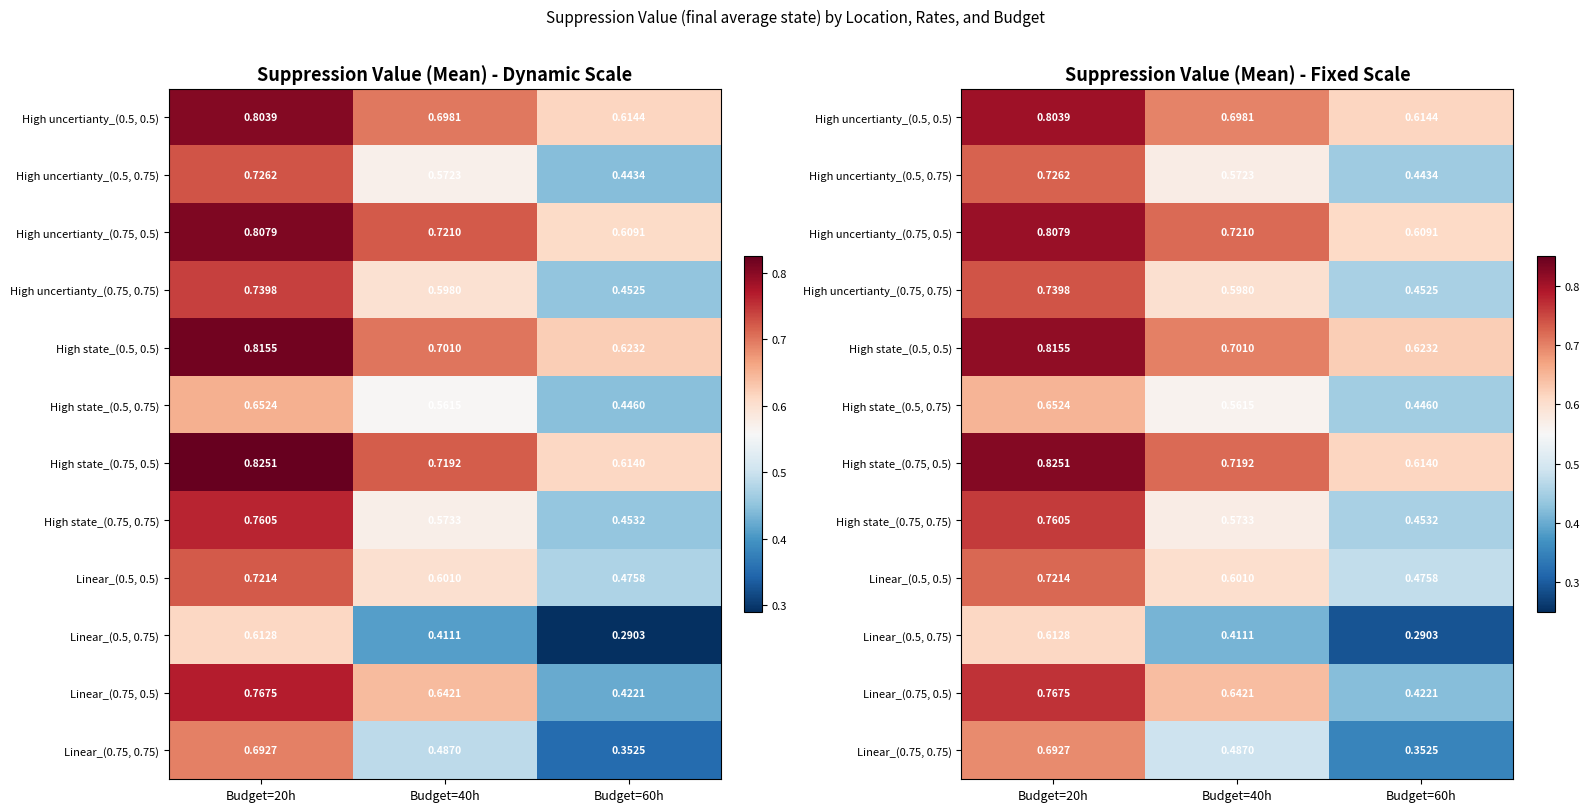

Which series has the largest total across all categories?

High state_(0.75, 0.5)